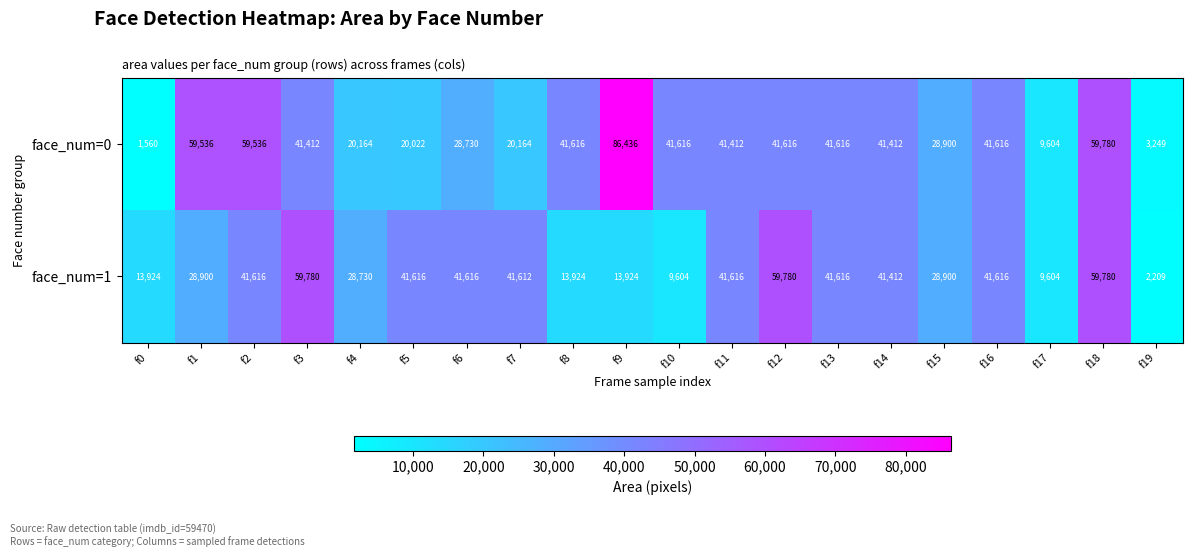

Rank the series by their average value, from lowest to highest.

face_num=1, face_num=0